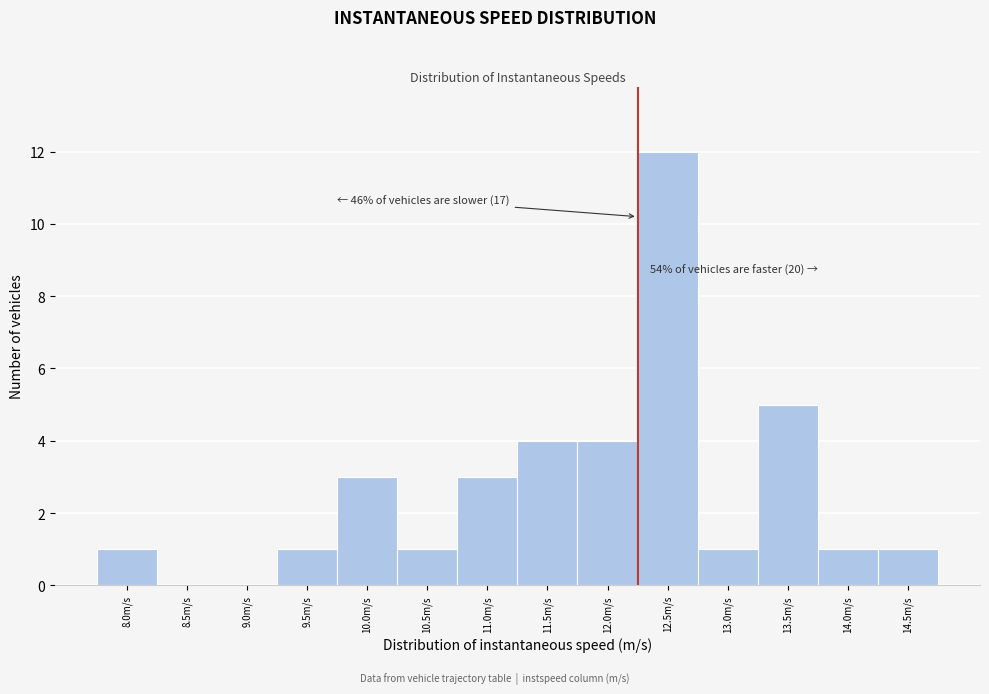

Reading right to left, extract all data points from this chart.

14.5m/s=1	14.0m/s=1	13.5m/s=5	13.0m/s=1	12.5m/s=12	12.0m/s=4	11.5m/s=4	11.0m/s=3	10.5m/s=1	10.0m/s=3	9.5m/s=1	9.0m/s=0	8.5m/s=0	8.0m/s=1